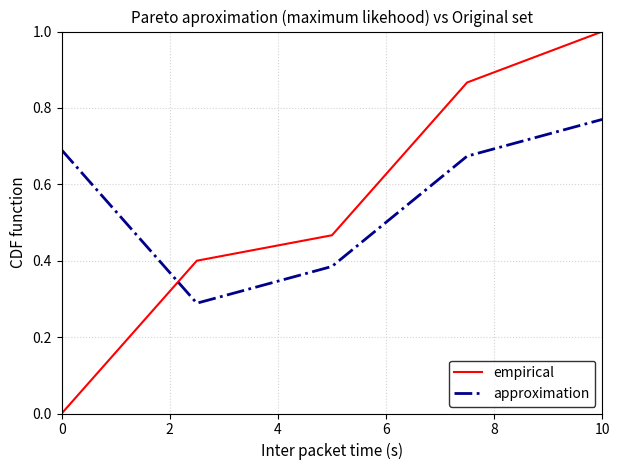

List the series in order of their peak value, highest first.

empirical, approximation